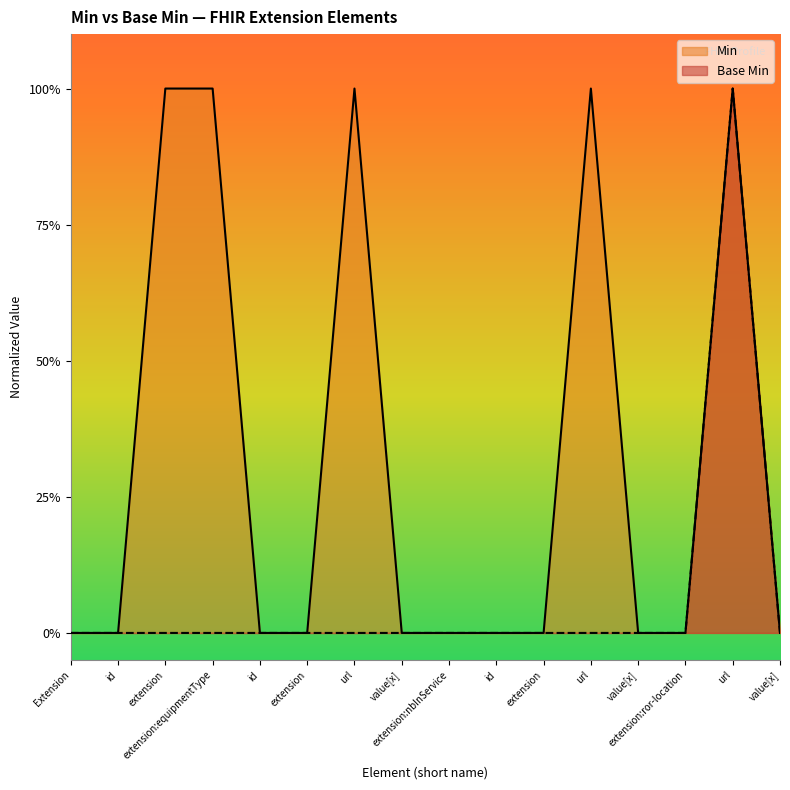

The value at id is 0. True or false?

True